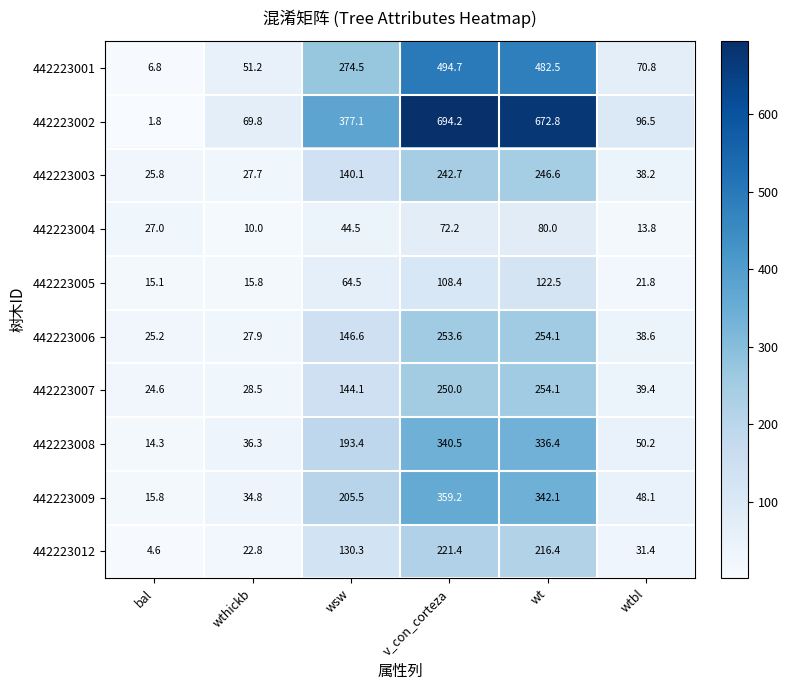

At which label does 442223008 reach its peak?

v_con_corteza